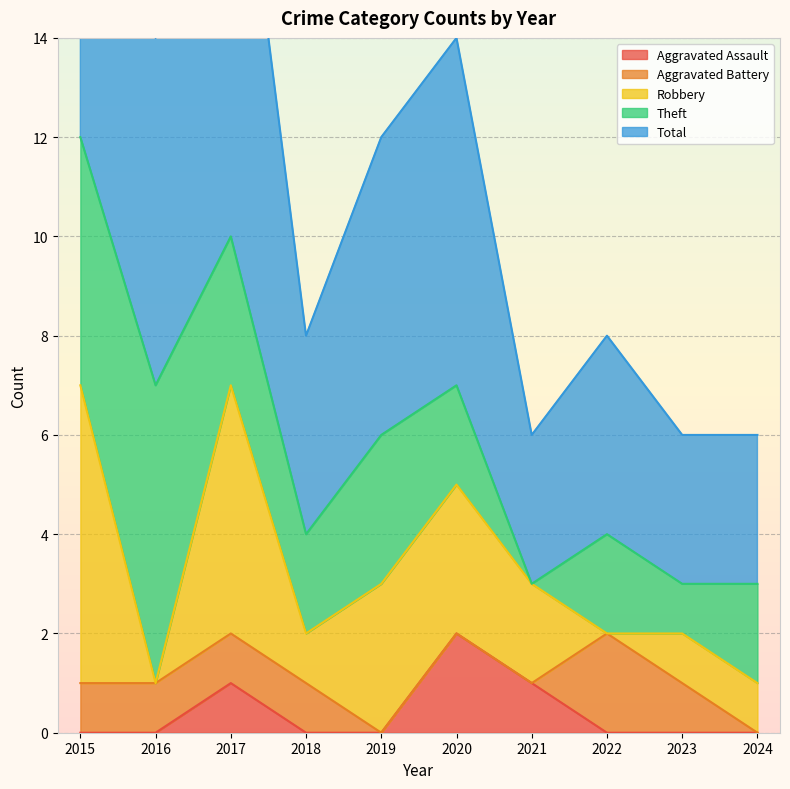

The Theft series shows 1 at 2023. True or false?

True